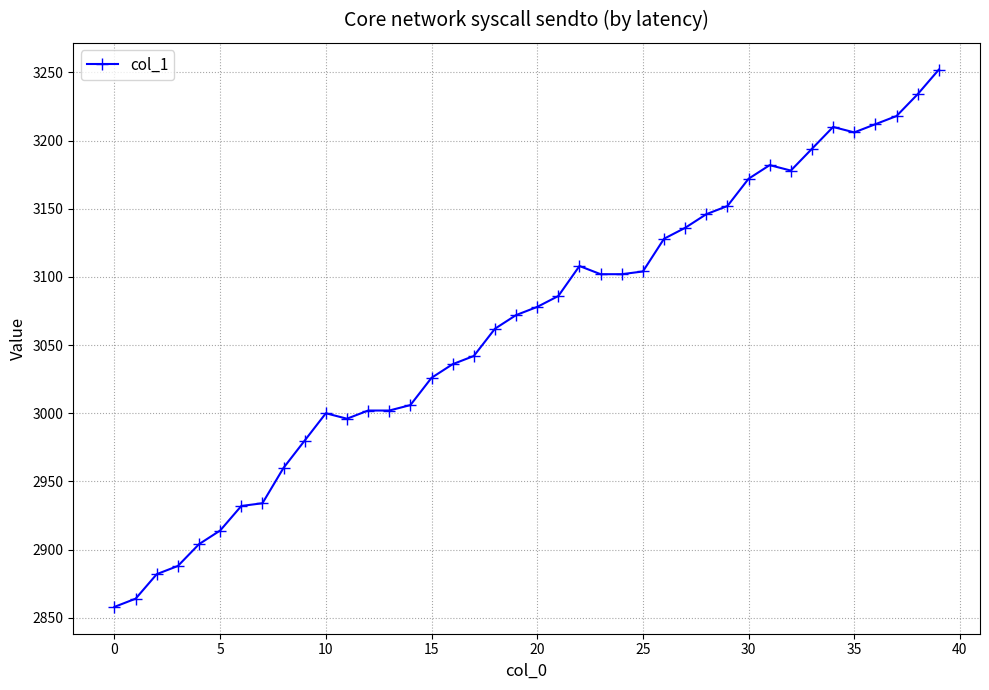

What is the greatest value displayed?

3252